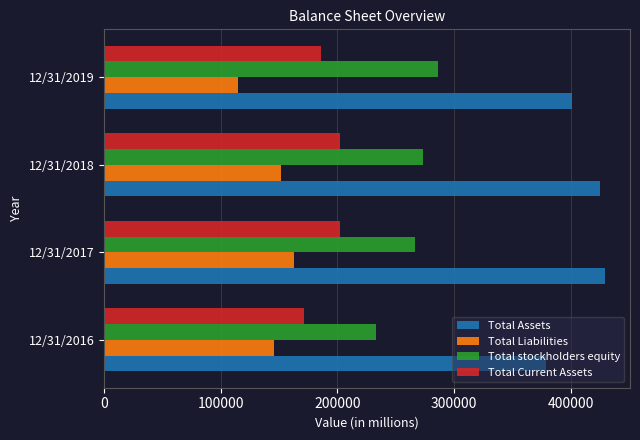

What is the sum of all Total Current Assets values?

762641